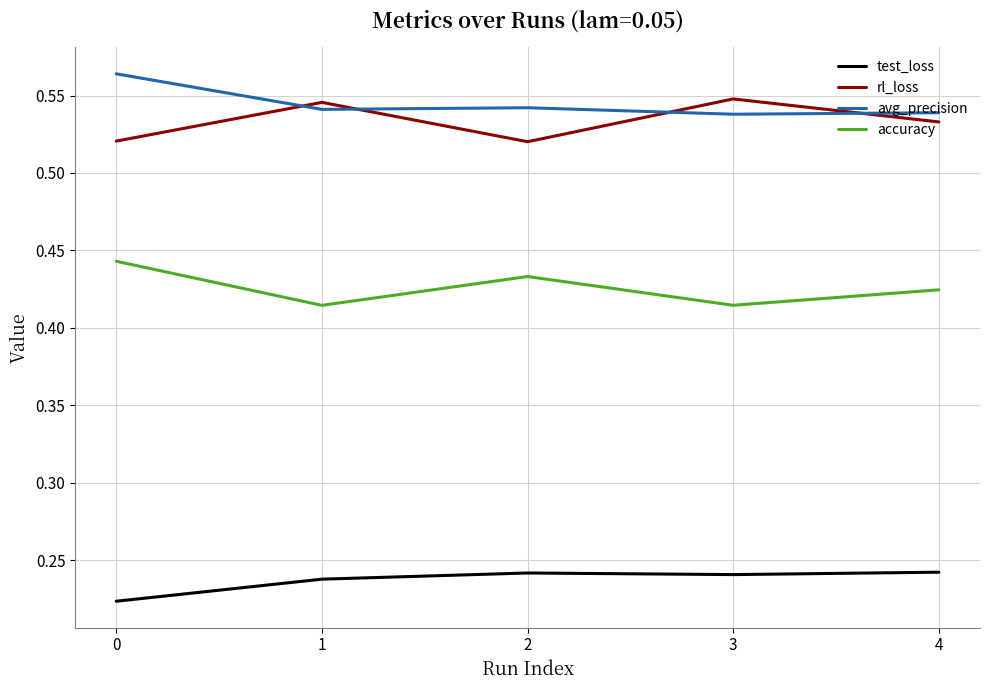

True or false: rl_loss has a value of 0.3 at 2.

False